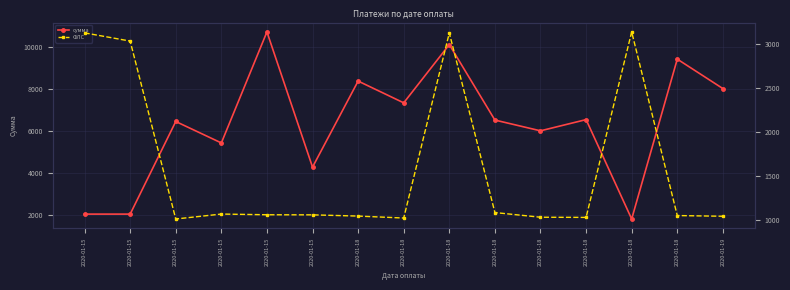

True or false: ФЛС has more than 2 interior local peaks.

True